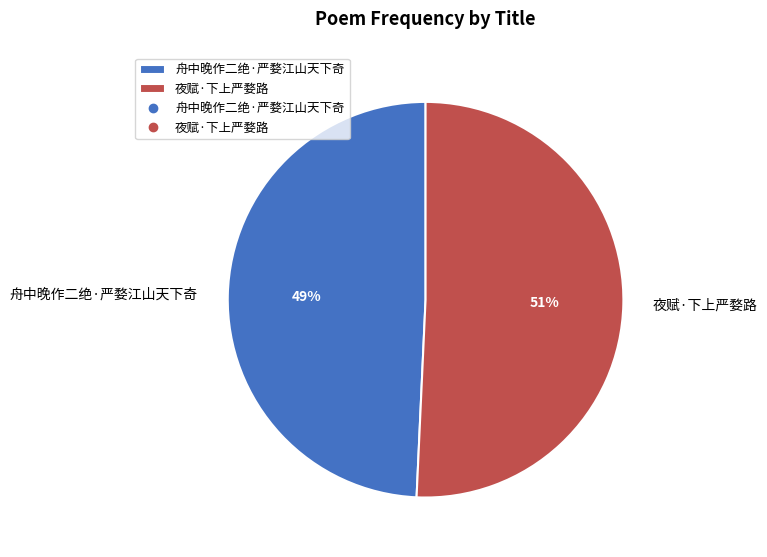

What percentage is the 夜赋·下上严婺路 slice, to the nearest percent?

51%